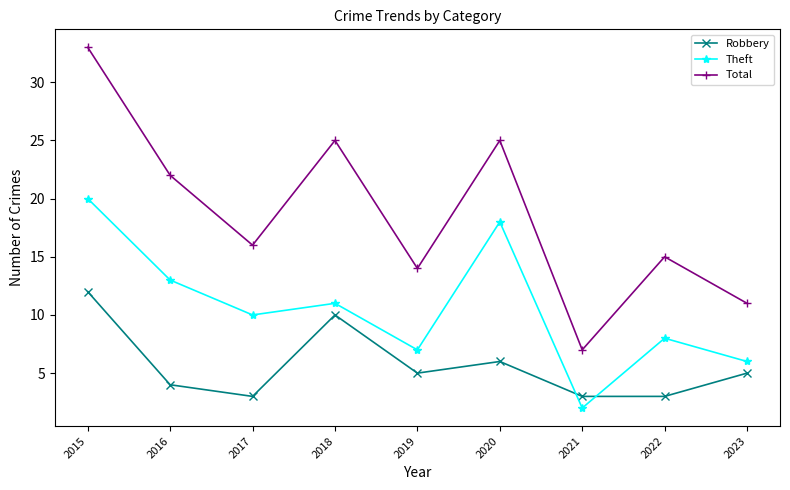

Between 2016 and 2020, which series saw the biggest shift?

Theft